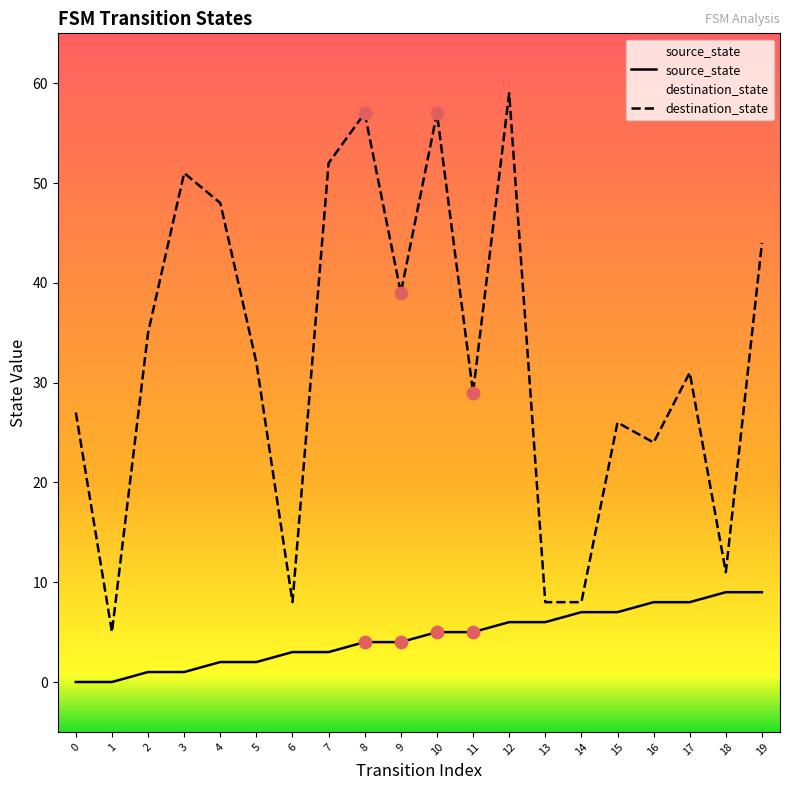

Which series reaches the maximum Y coordinate?

destination_state